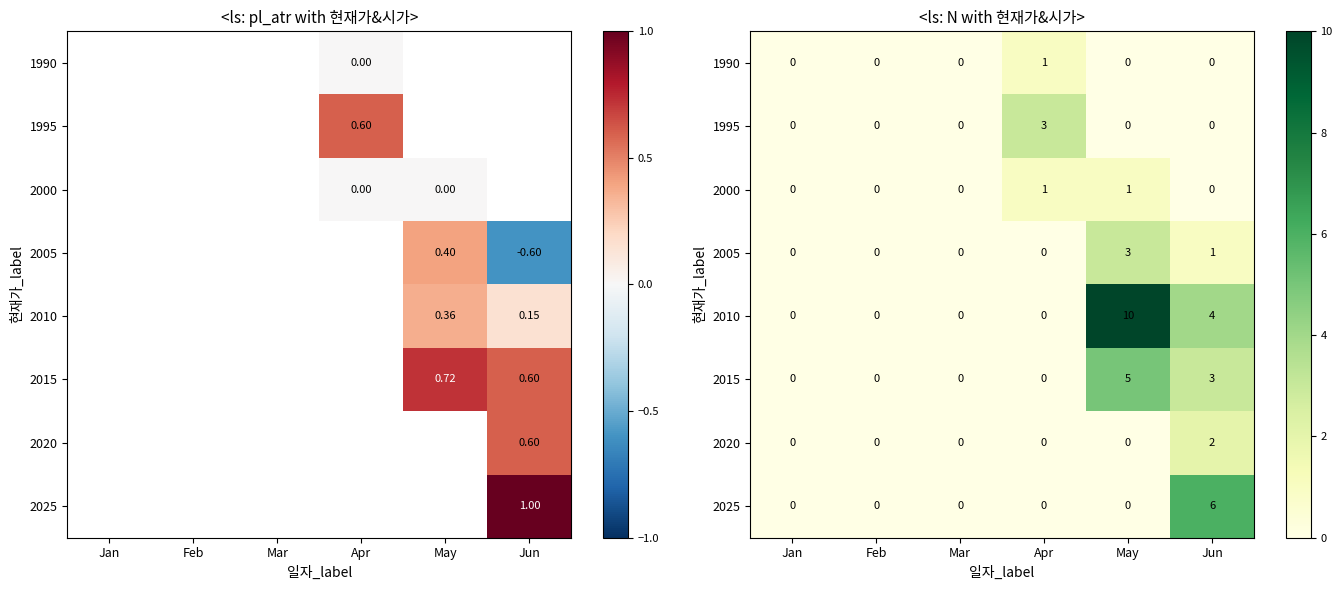

Which series has the widest spread of values?

2010